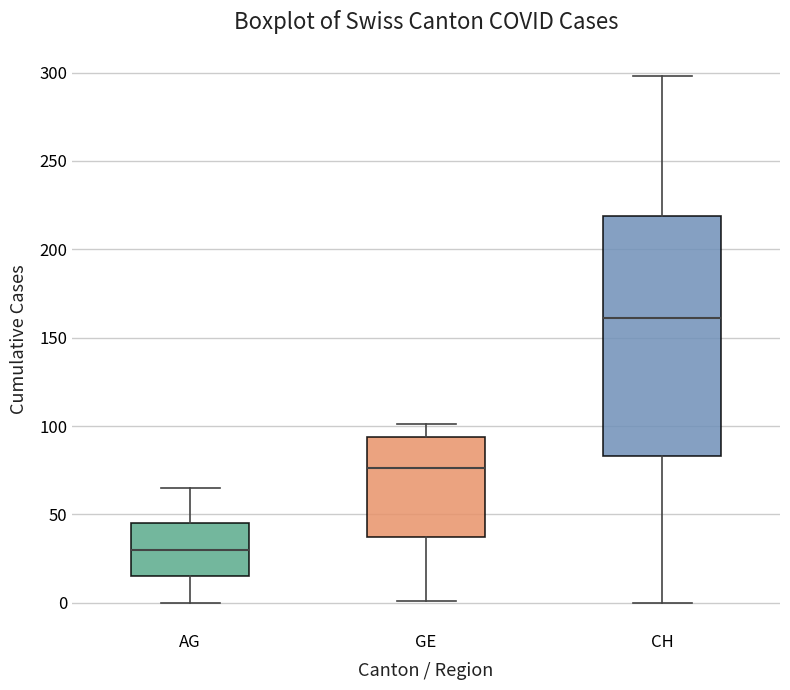

Reading left to right, read every box against the y-axis: the position of its median line, the range the box covers, and the ends of its whiskers. The values are not printed on the chart, so give them approximately, as read against the axis.

AG: median 30, box 15 to 45, whiskers 0 to 65
GE: median 75, box 35 to 95, whiskers 0 to 100
CH: median 160, box 85 to 220, whiskers 0 to 300